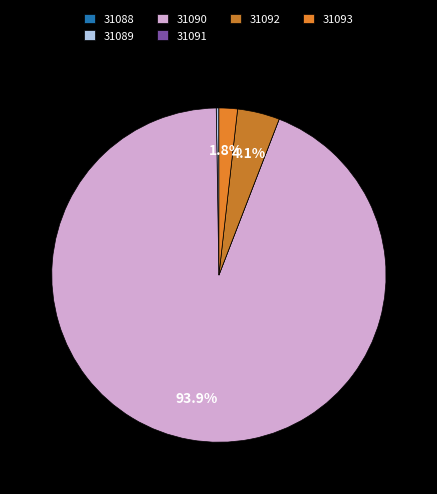

Rank the categories by value from lowest to highest.

31088, 31091, 31089, 31093, 31092, 31090